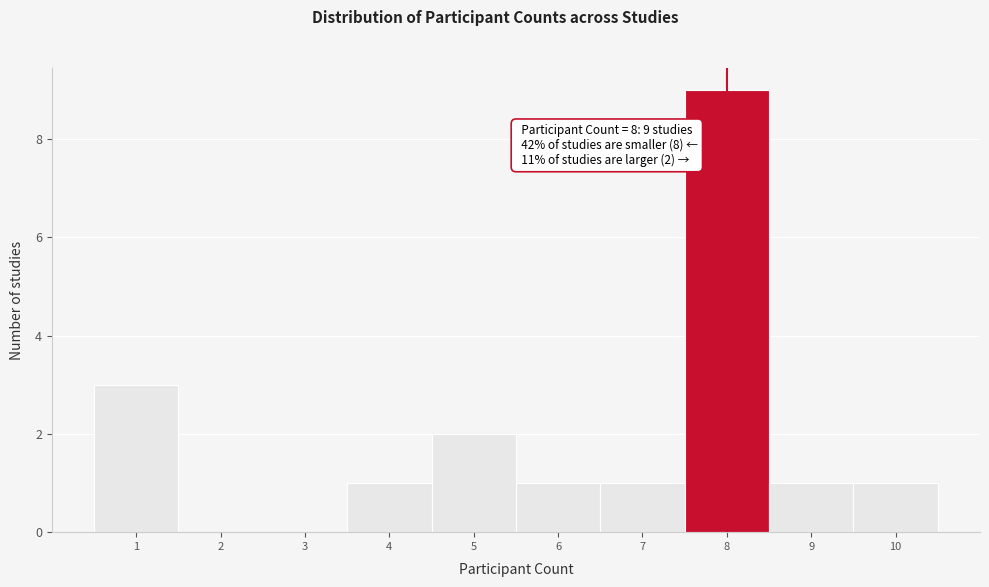

Over which range of the x-axis is the bar tallest?

7.5 to 8.5